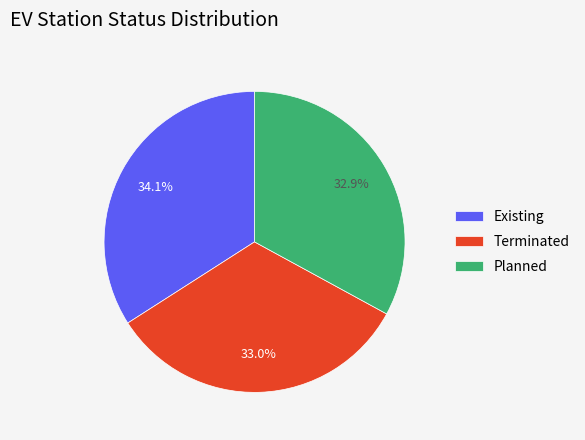

To the nearest percent, what is the average slice percentage?

33%